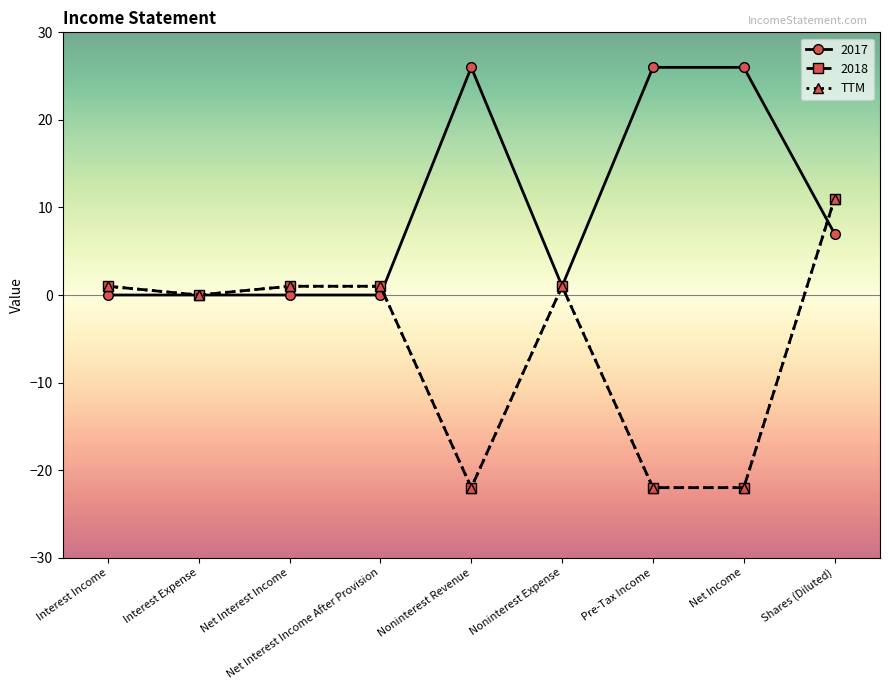

Does the chart have visible grid lines?

No